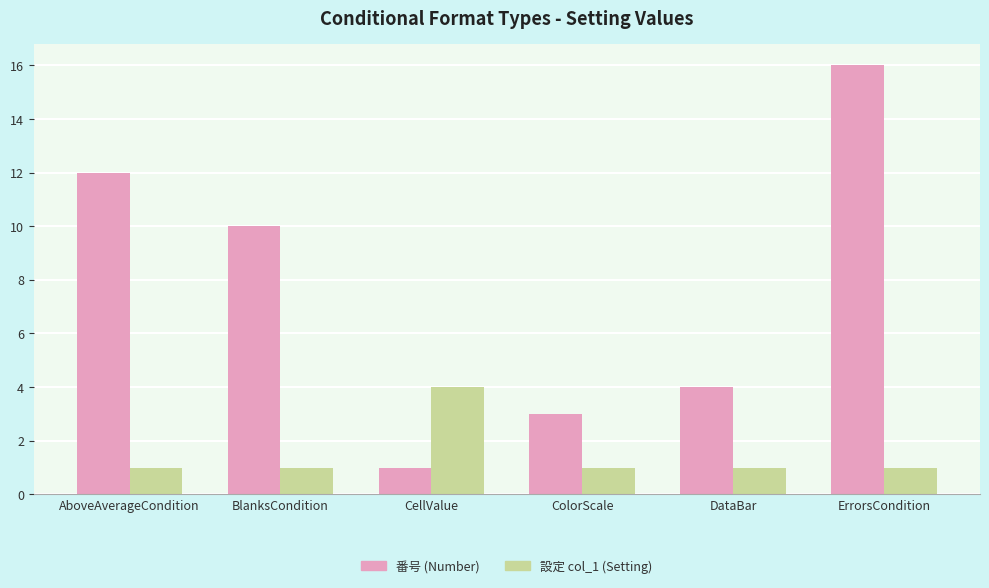

How many data points in 番号 (Number) are less than 10?

3